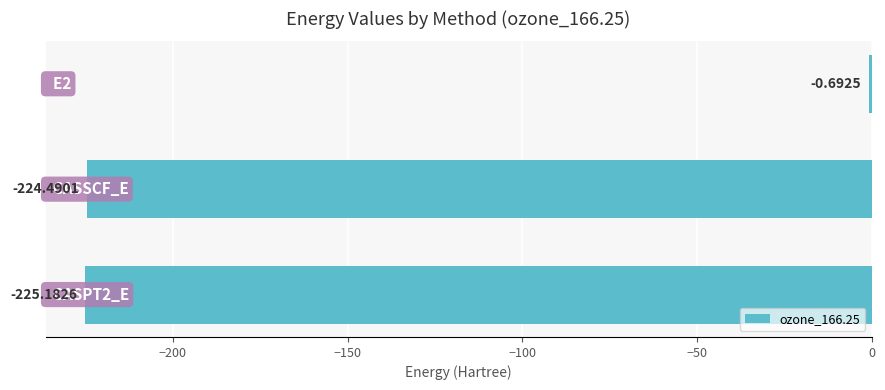

What is the sum of all values?

-450.4